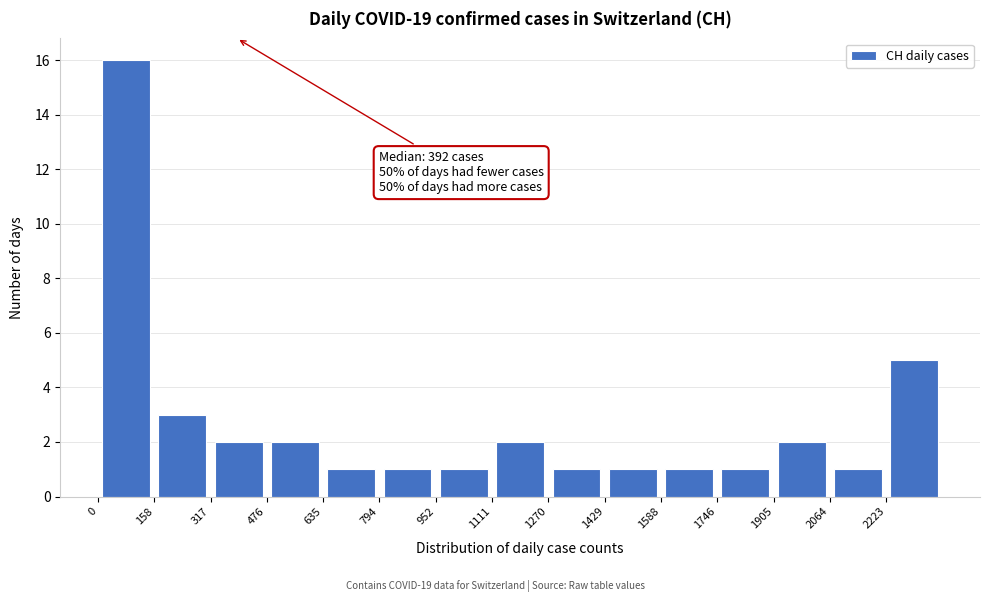

Over which range of the x-axis is the bar tallest?

0 to 160